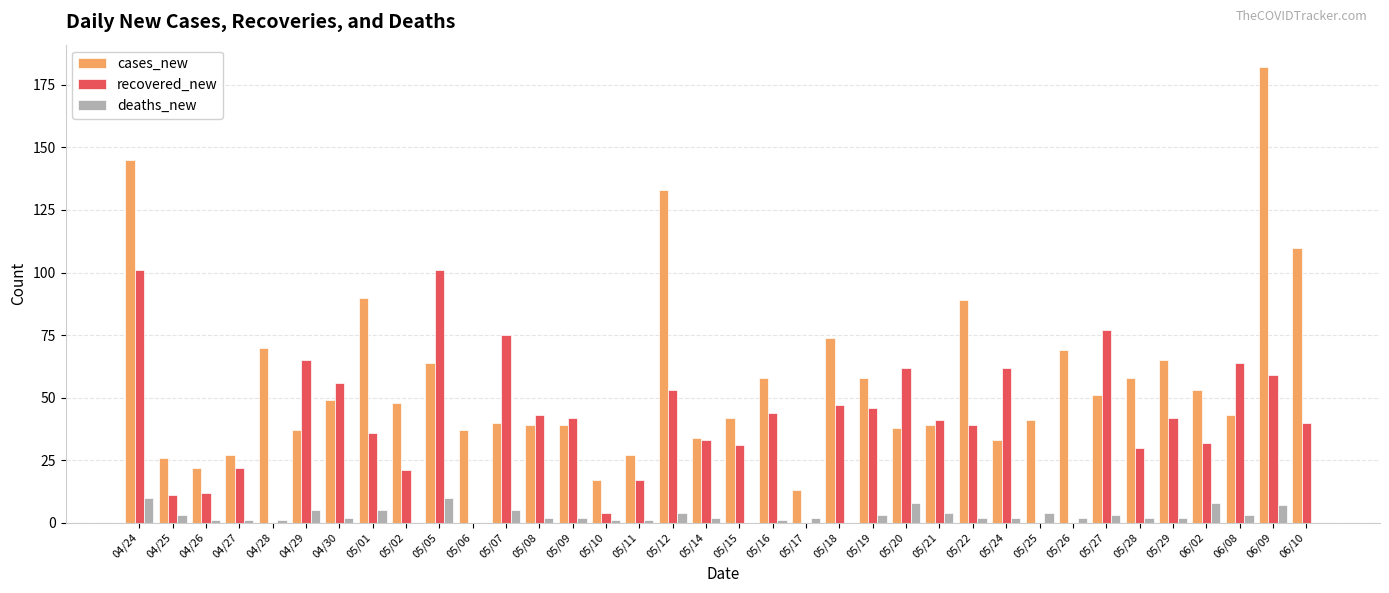

Are the bars horizontal?

No